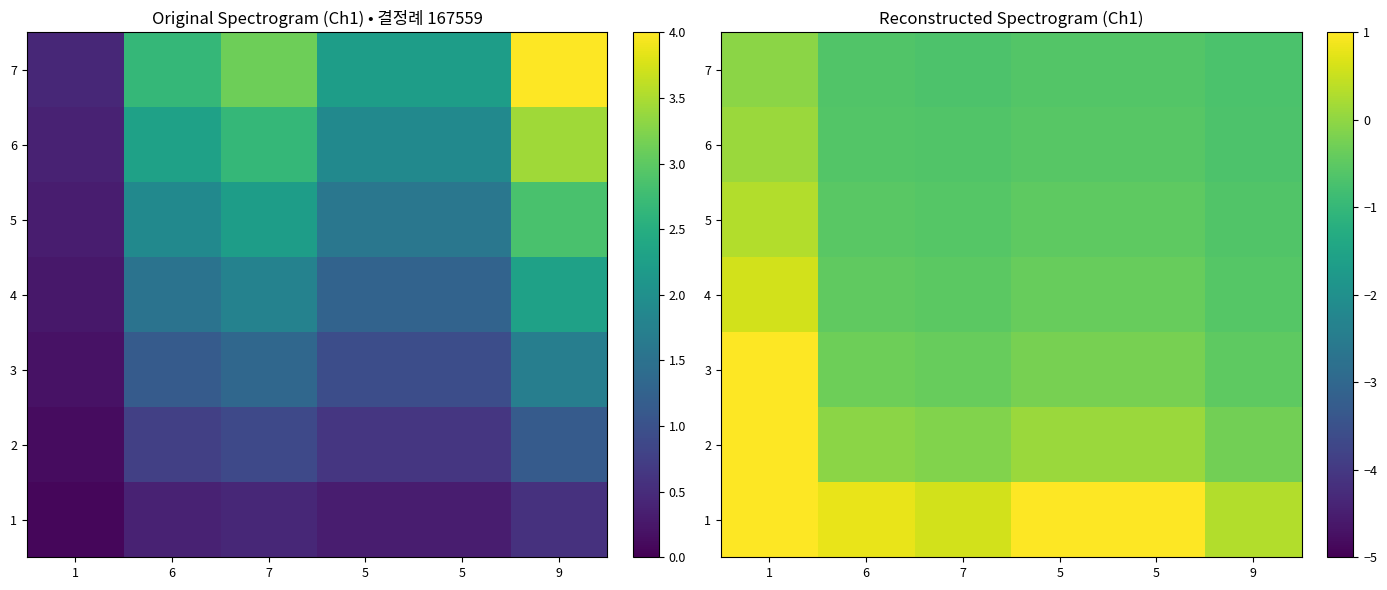

At which label does 6 first exceed 0?

1